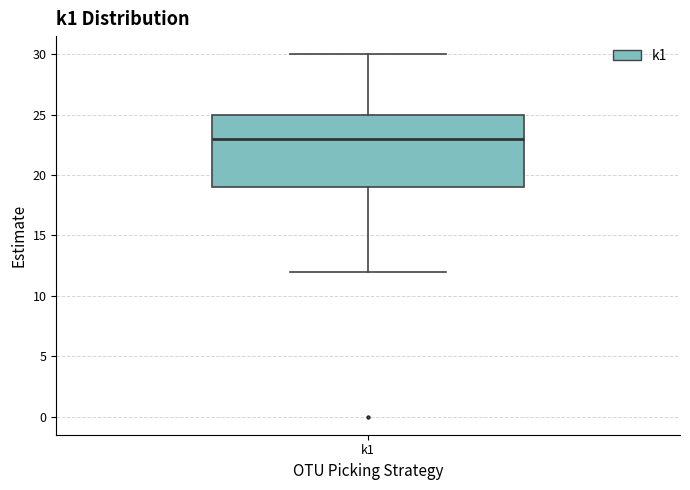

Where does the median line of the box for k1 sit on the y-axis? The values are not printed on the chart, so give them approximately, as read against the axis.

23